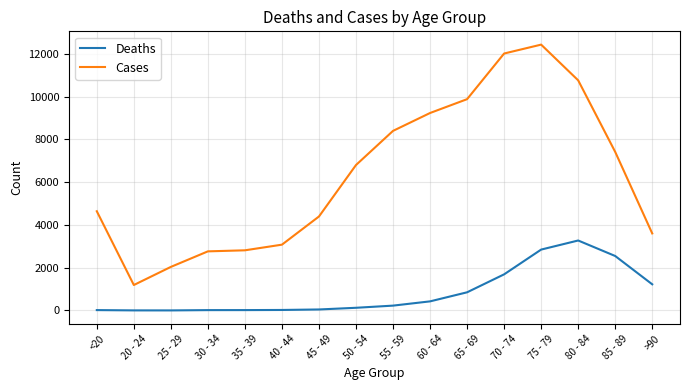

True or false: Deaths has a value of 3273 at 80 - 84.

True